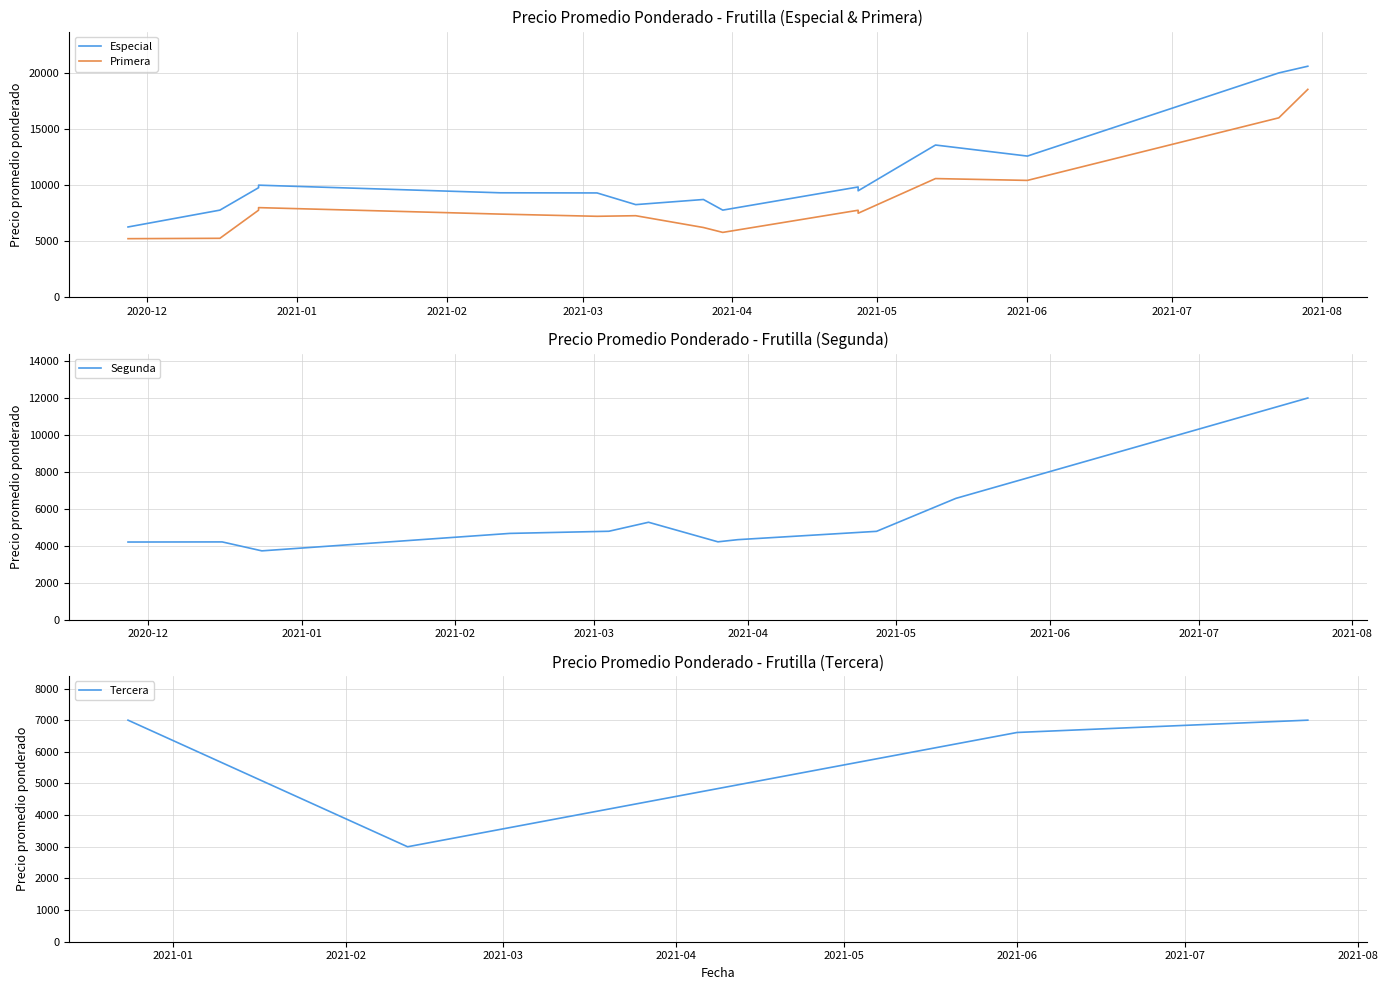

In Tercera, how many points are lower than both neighbors (excluding endpoints)?

1